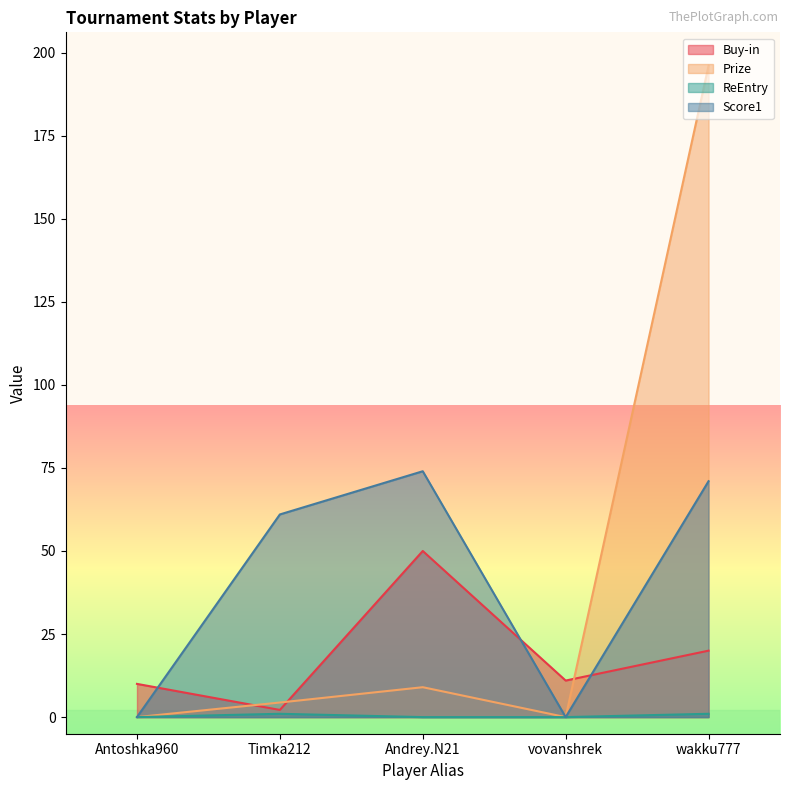

True or false: Prize and ReEntry cross at least once.

False